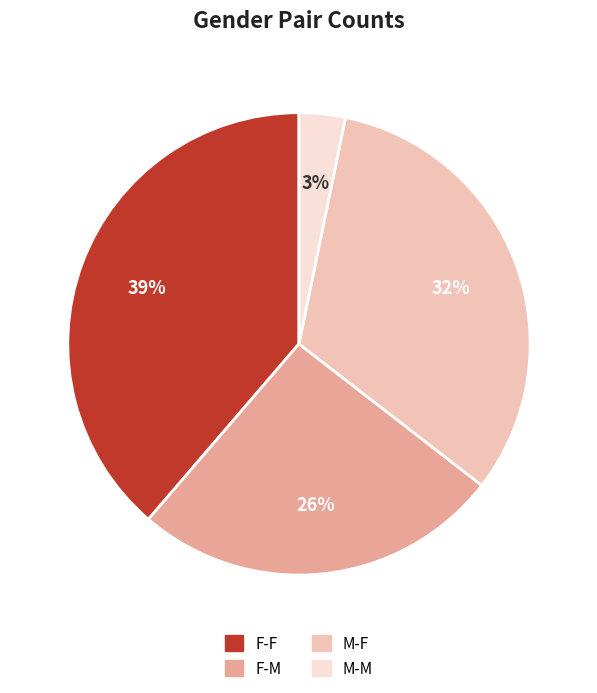

Is there a majority slice in this chart?

No